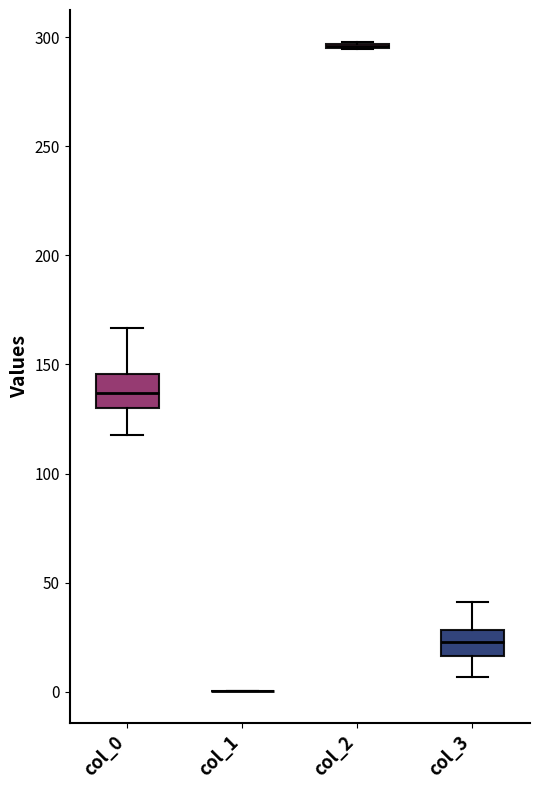

Reading left to right, transcribe this box plot: for each box, give where its median line is, the range the box spans, and where its two whiskers end, as read against the y-axis. The values are not printed on the chart, so give them approximately, as read against the axis.

col_0: median 135, box 130 to 145, whiskers 120 to 165
col_1: box collapsed to a line at 0, whiskers 0 to 0
col_2: box collapsed to a line at 295, whiskers 295 to 300
col_3: median 25, box 15 to 30, whiskers 5 to 40